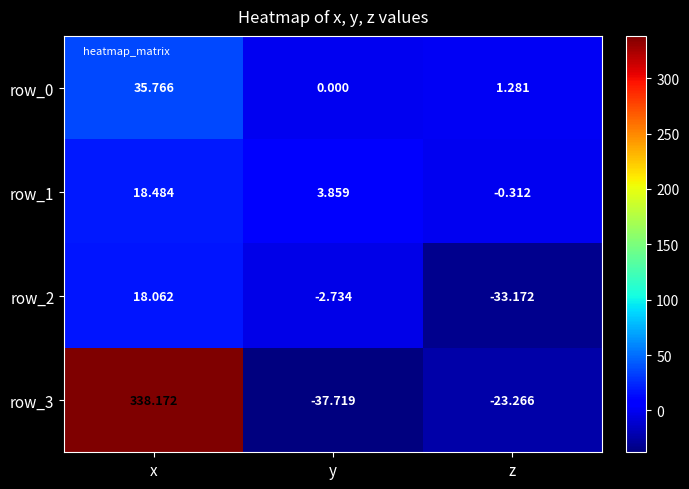

How many data points in row_0 are less than 1?

1